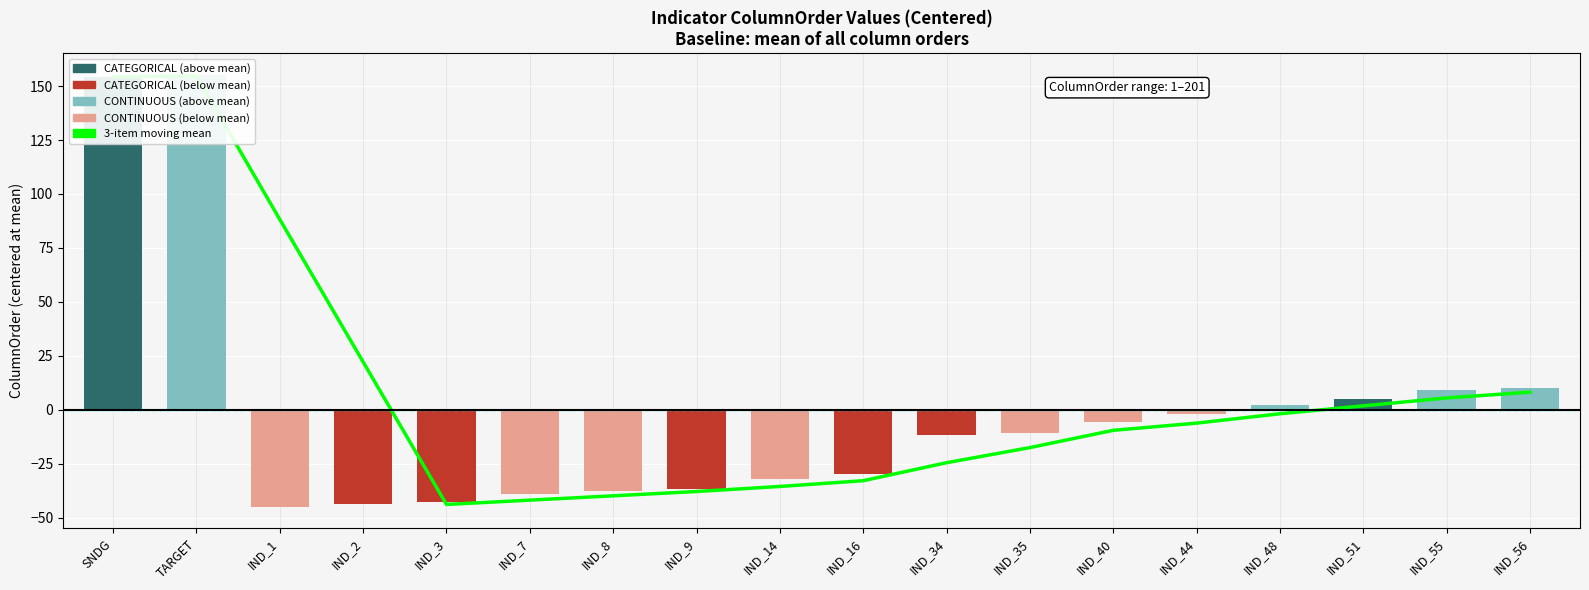

How many data points are less than -10?

10